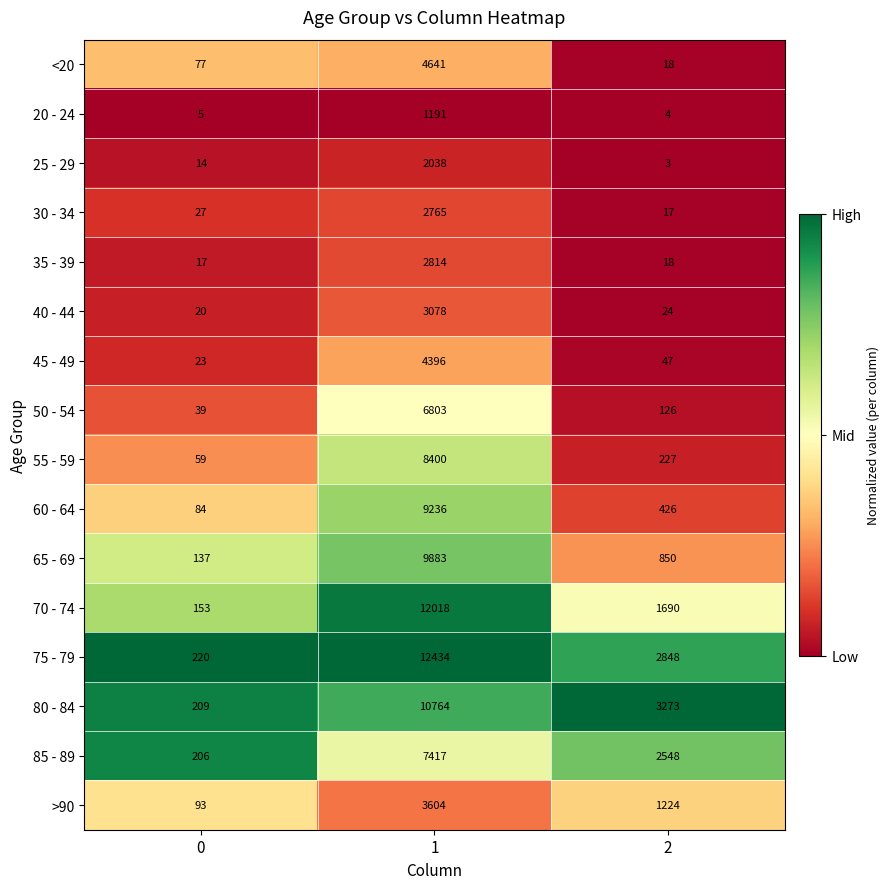

Rank the series by their maximum value, from highest to lowest.

75 - 79, 70 - 74, 80 - 84, 65 - 69, 60 - 64, 55 - 59, 85 - 89, 50 - 54, <20, 45 - 49, >90, 40 - 44, 35 - 39, 30 - 34, 25 - 29, 20 - 24